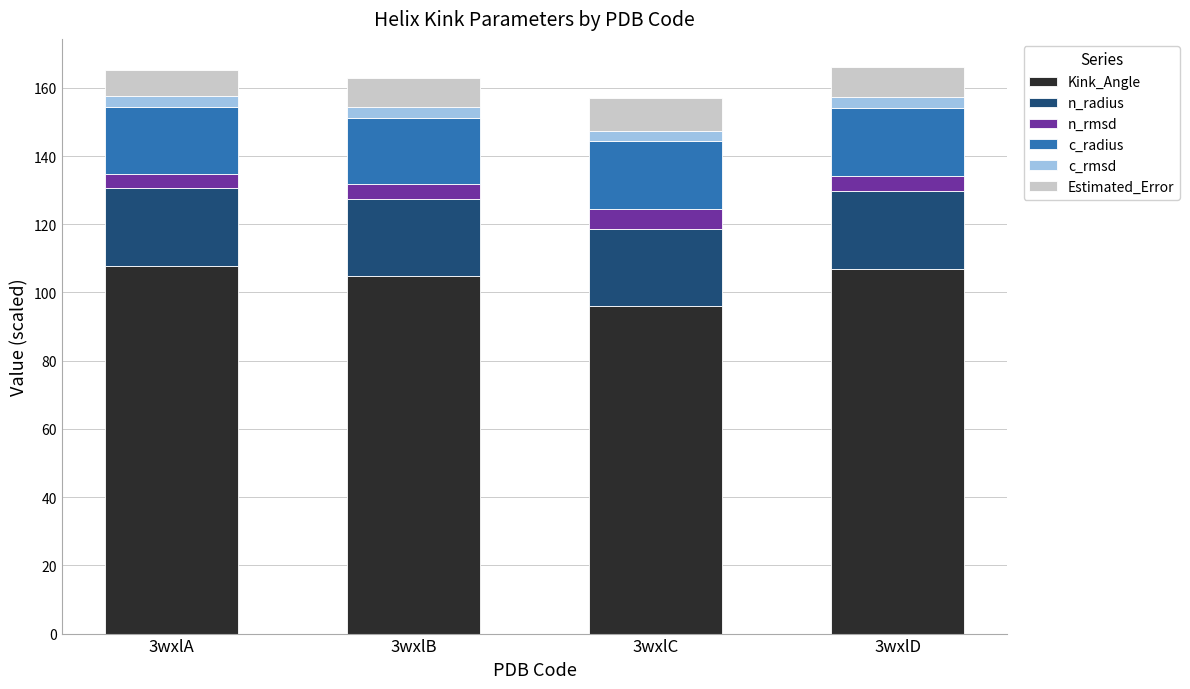

Reading left to right, list the values for the Kink_Angle series.

3wxlA=107.7	3wxlB=104.8	3wxlC=96.0	3wxlD=106.9